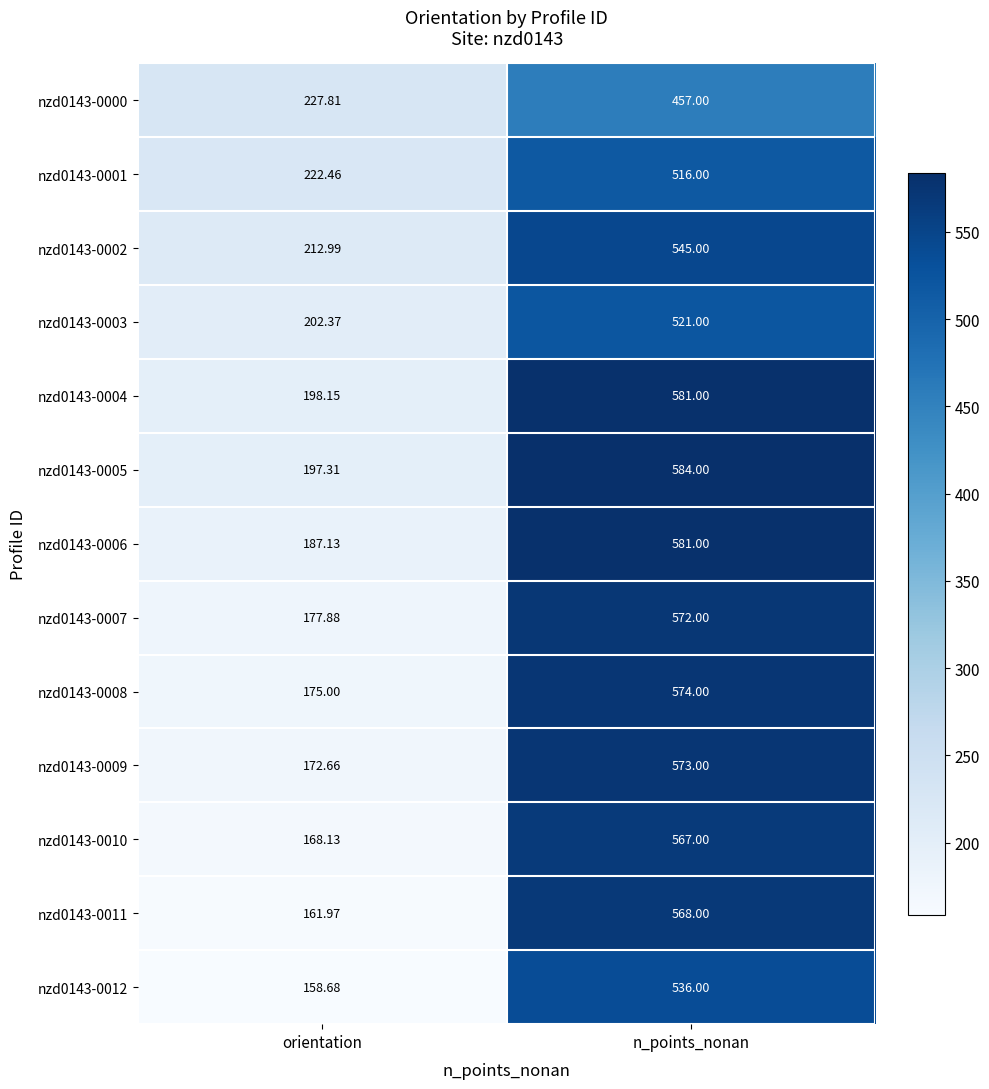

At which label does nzd0143-0010 reach its peak?

n_points_nonan